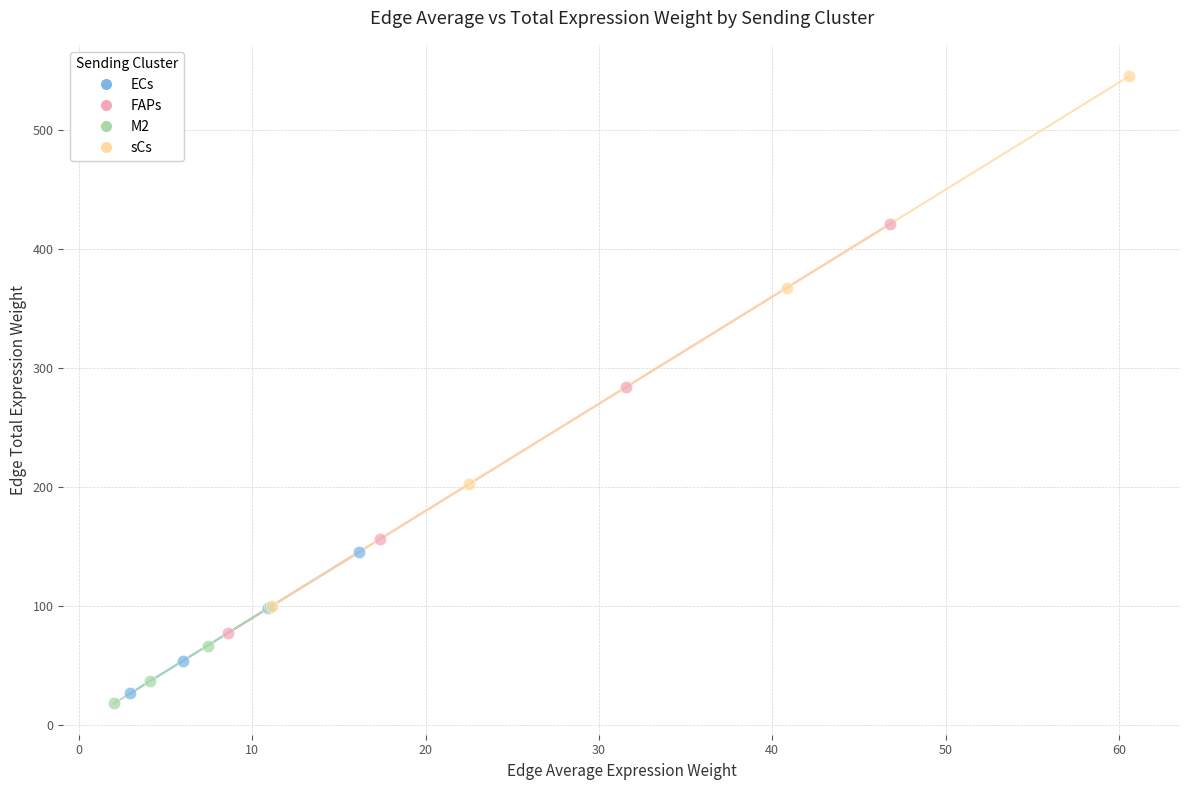

What are all the series names shown in the legend?

ECs, FAPs, M2, sCs